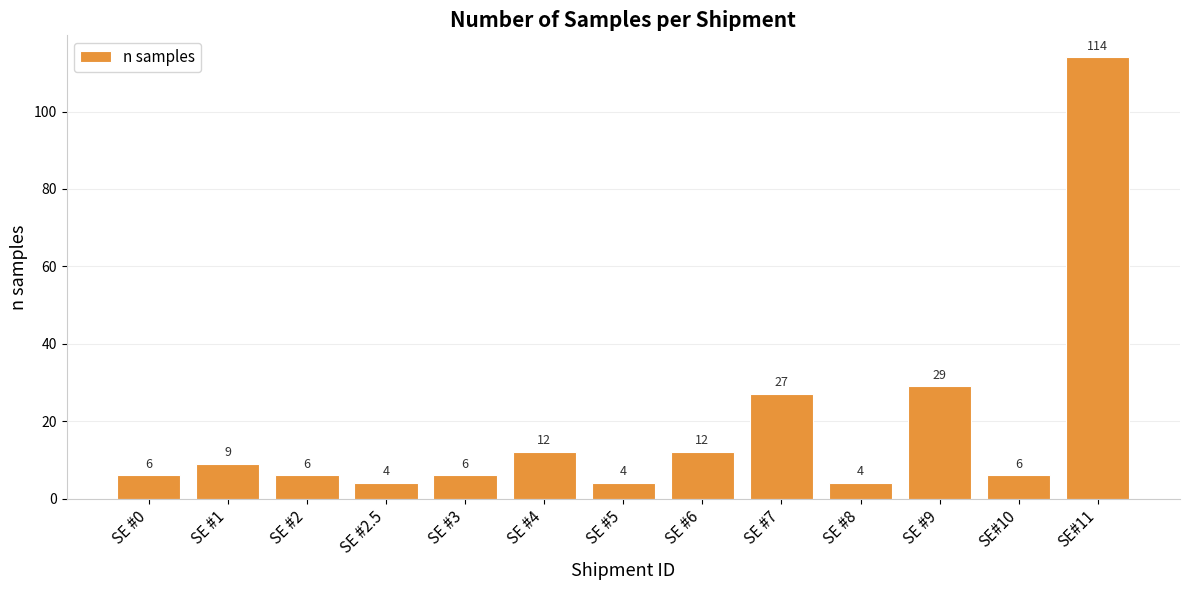

Is it true that the value at SE #3 is 2?

False